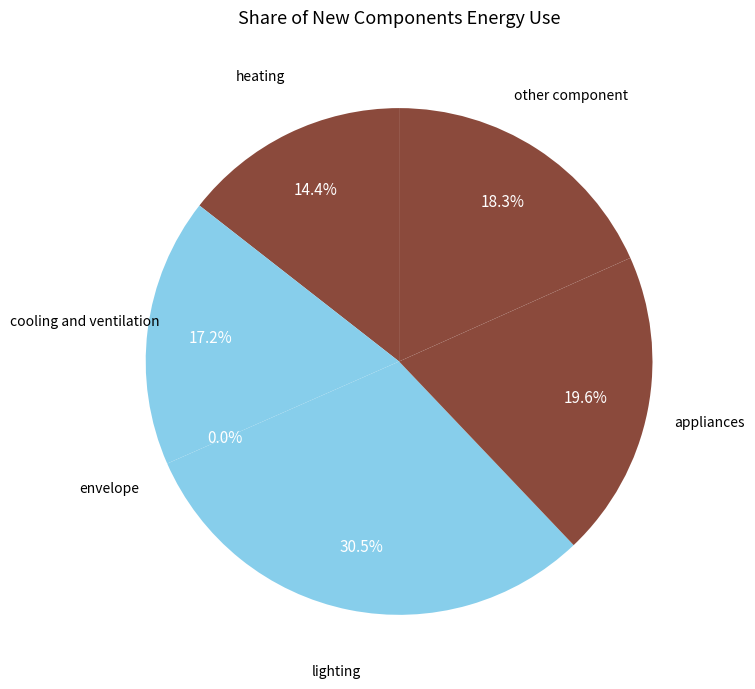

What is the total percentage of cooling and ventilation and appliances?

36.8%